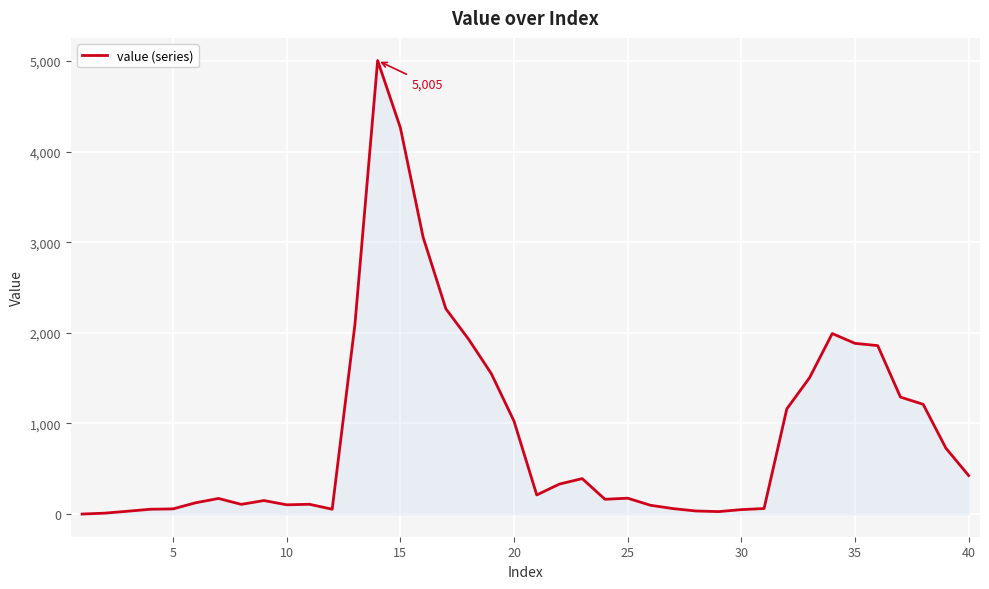

What is the greatest value displayed?

5005